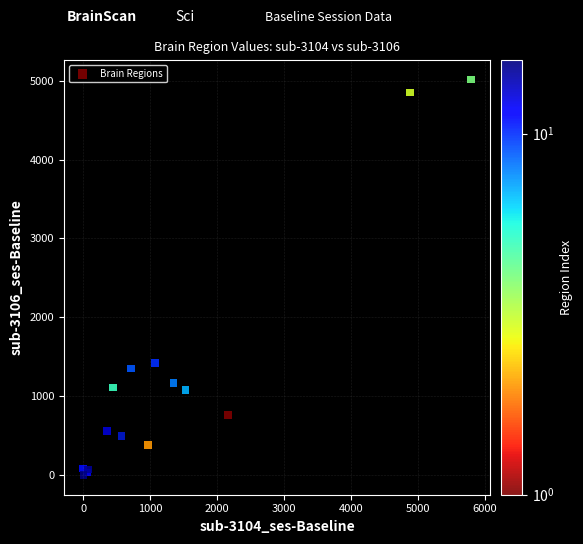

What Y value in the scatter plot is closest to 2508?

1420.0